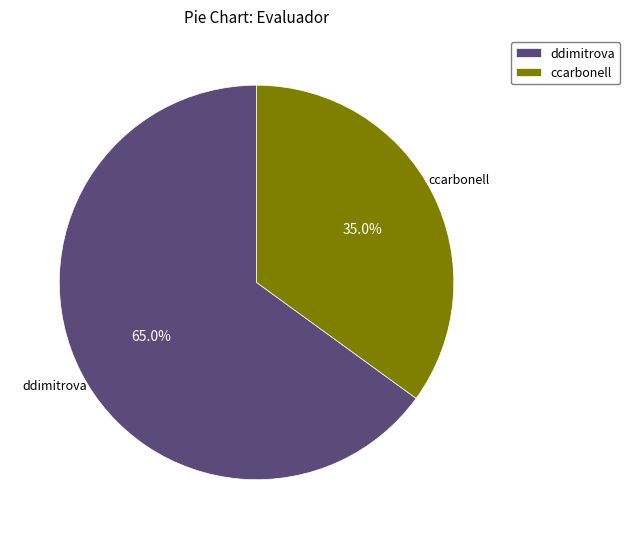

Count the number of slices in the pie.

2